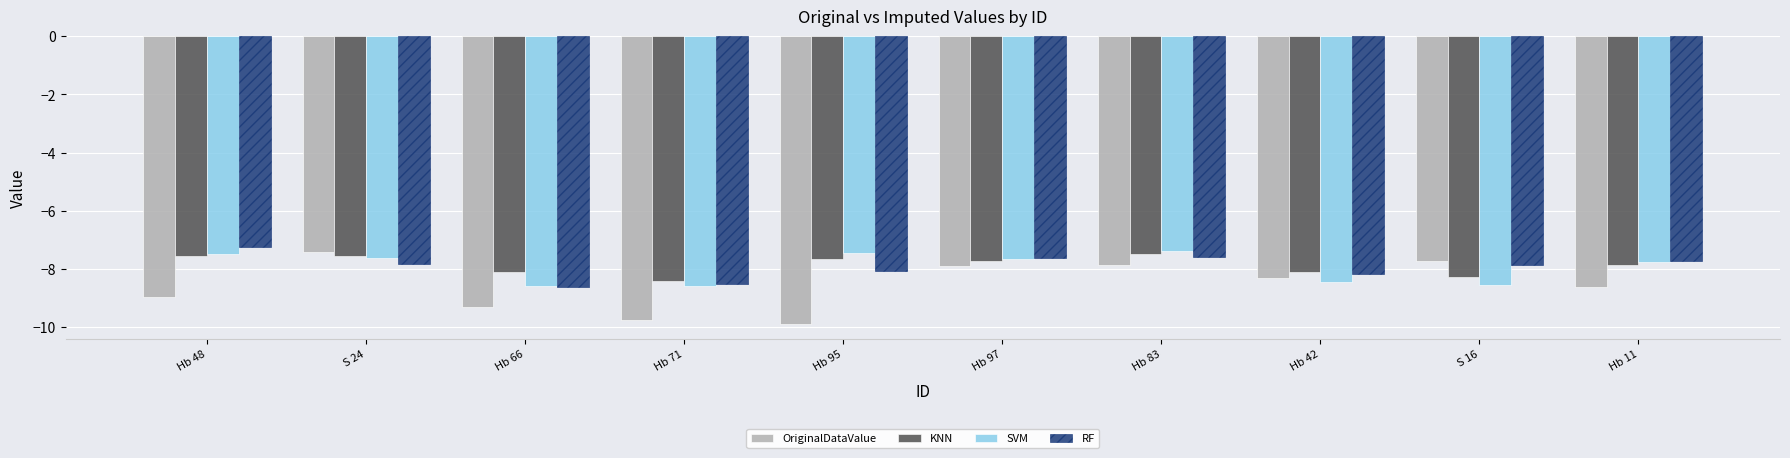

Which category has the highest value in the OriginalDataValue series?

S 24